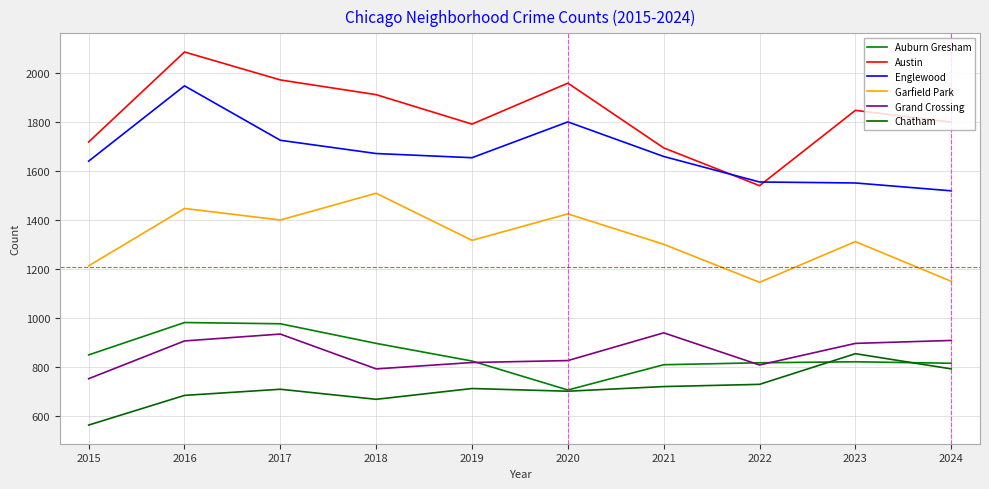

Count the number of data series in this chart.

6